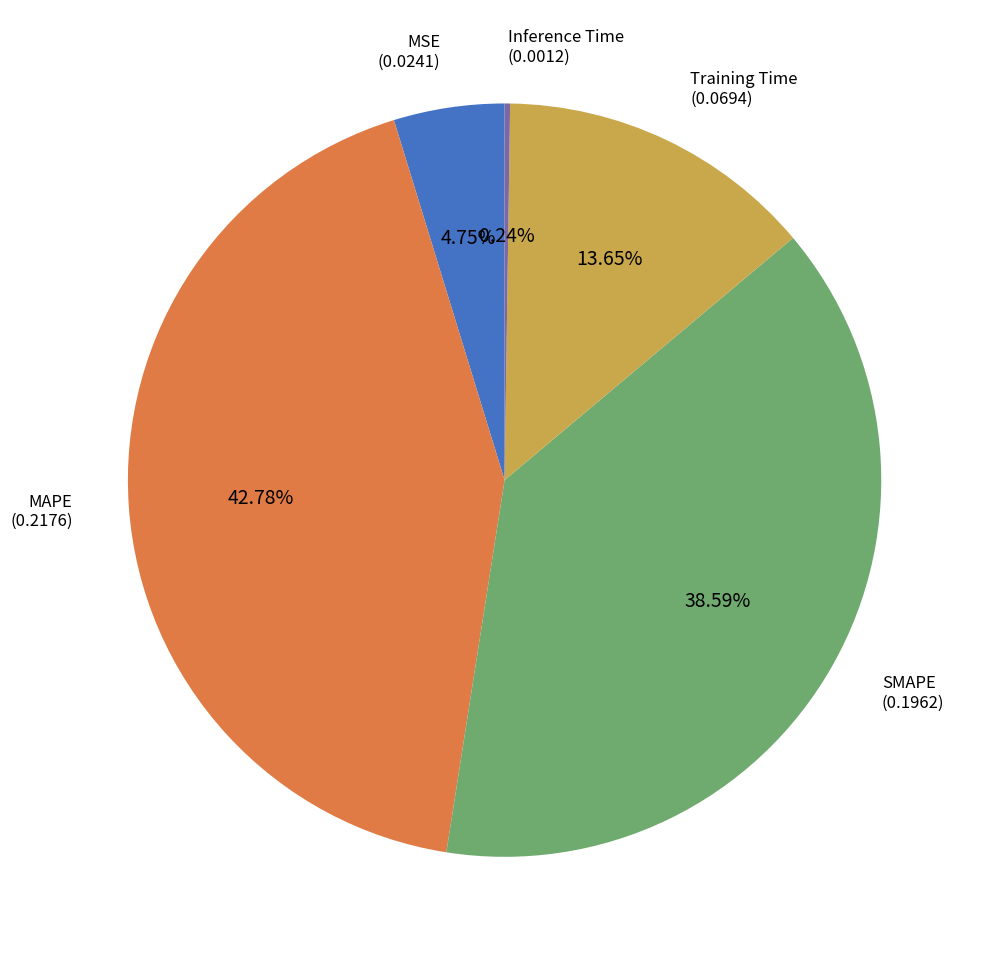

Is there a majority slice in this chart?

No